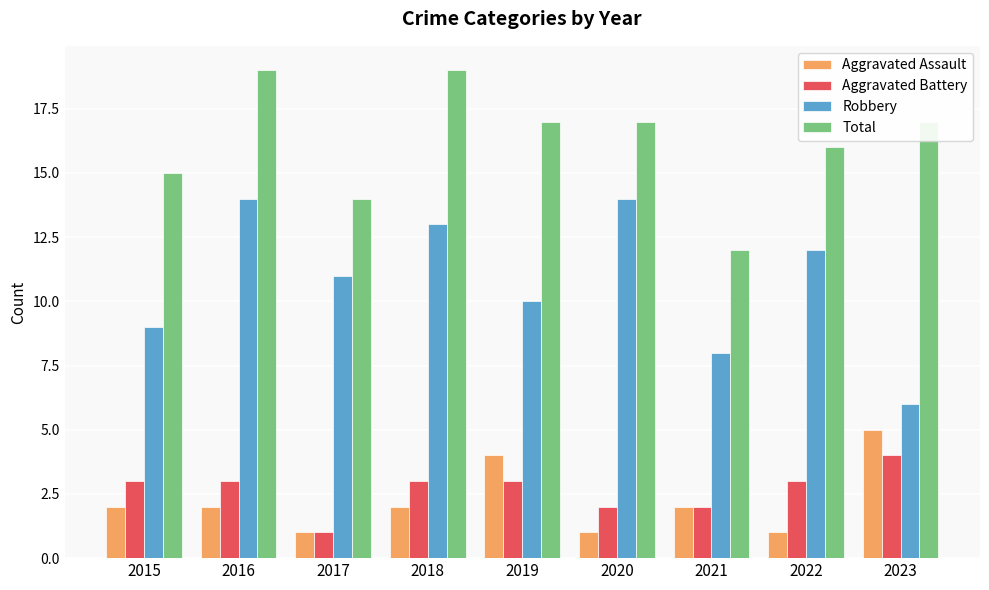

List the series in order of their peak value, highest first.

Total, Robbery, Aggravated Assault, Aggravated Battery